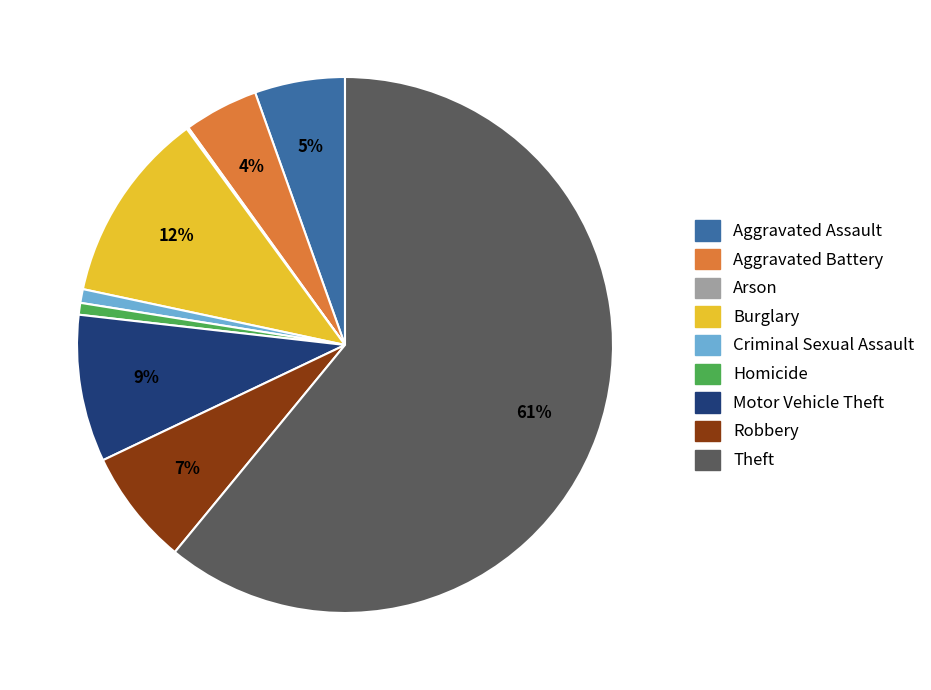

Which slice is the largest?

Theft